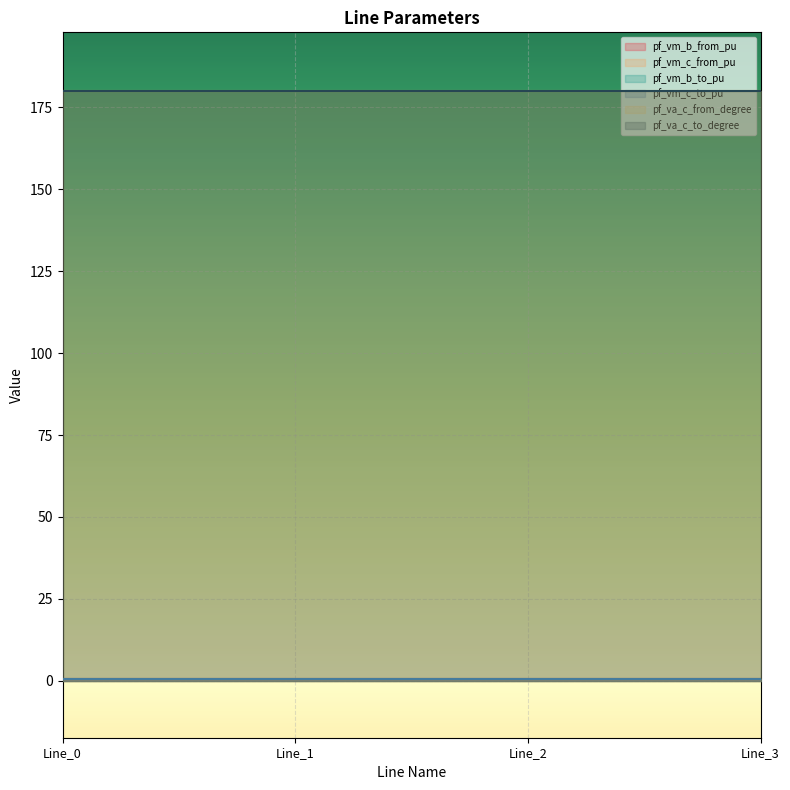

What are all the series names shown in the legend?

pf_vm_b_from_pu, pf_vm_c_from_pu, pf_vm_b_to_pu, pf_vm_c_to_pu, pf_va_c_from_degree, pf_va_c_to_degree